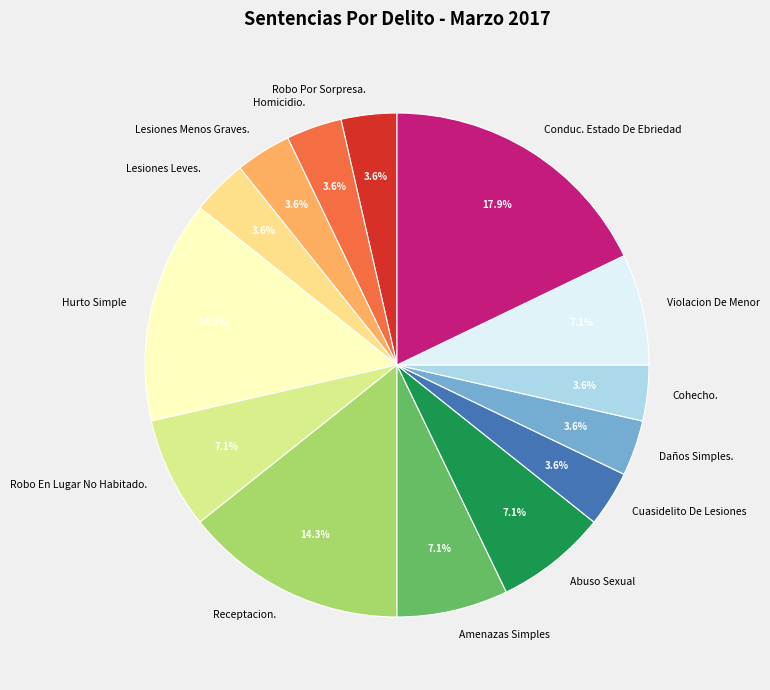

Between Hurto Simple and Robo Por Sorpresa., which is larger?

Hurto Simple